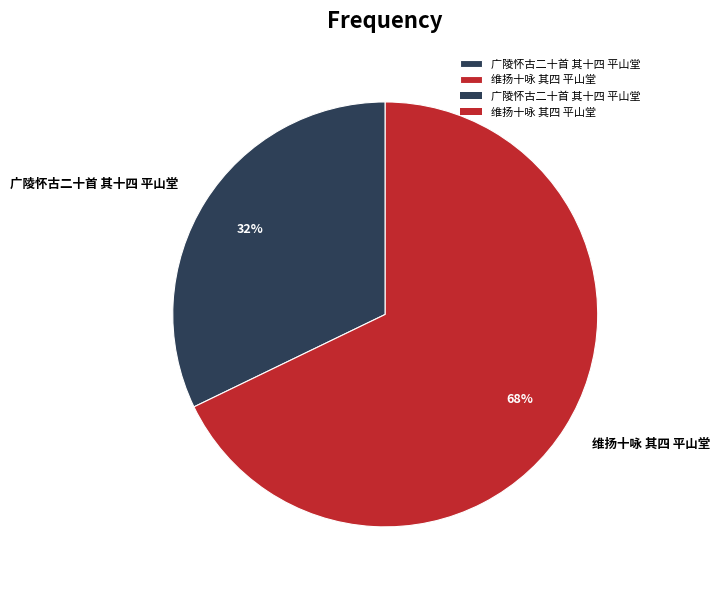

Which category accounts for the majority?

维扬十咏 其四 平山堂